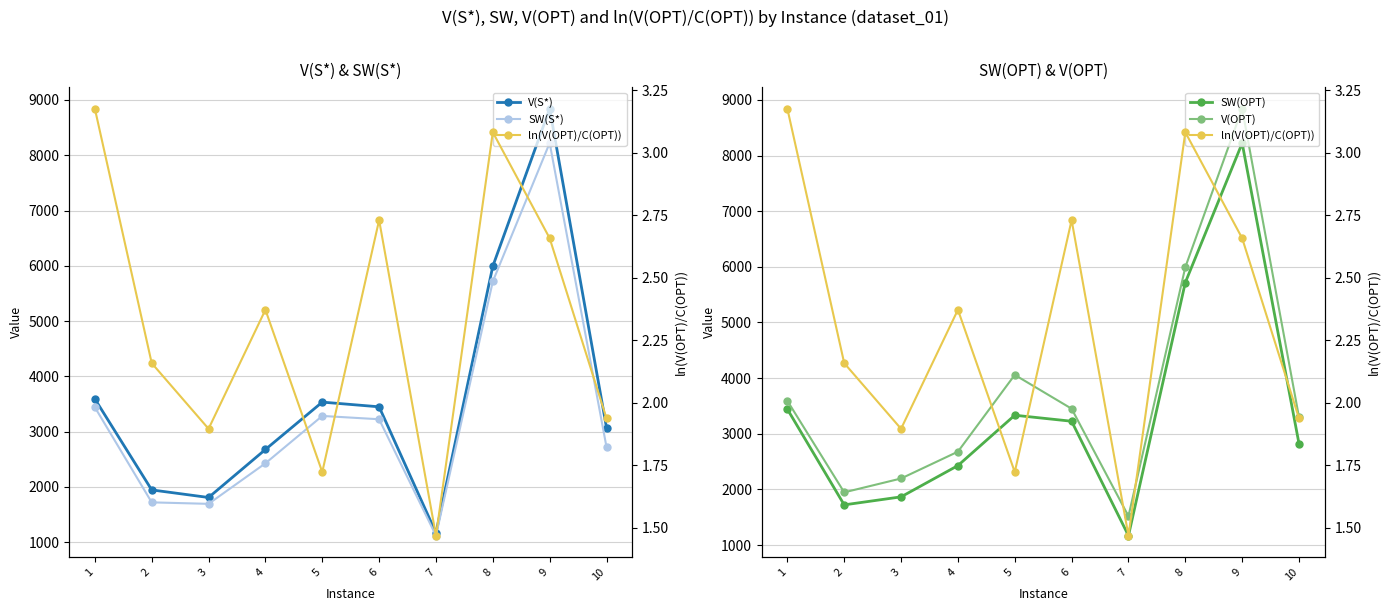

True or false: V(OPT) has more than 1 points higher than both neighbors.

True